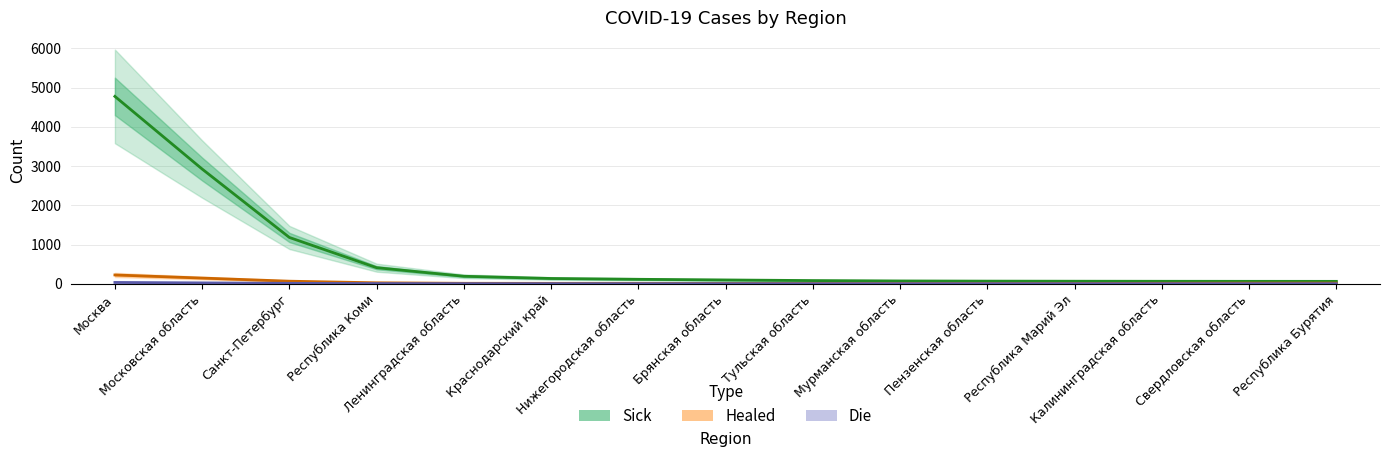

Which has a higher value, Республика Марий Эл or Московская область?

Московская область